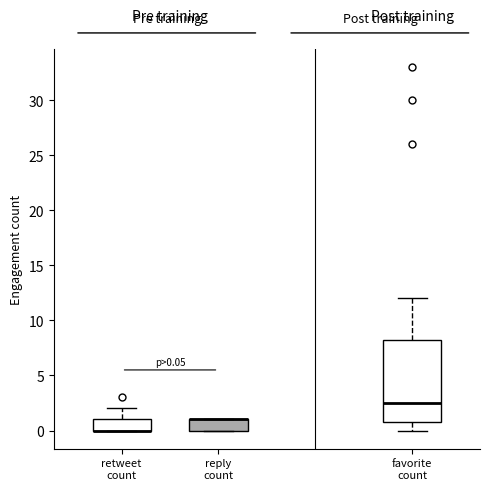

Comparing the boxes themselves (not the whiskers), which one is the tallest?

favorite count